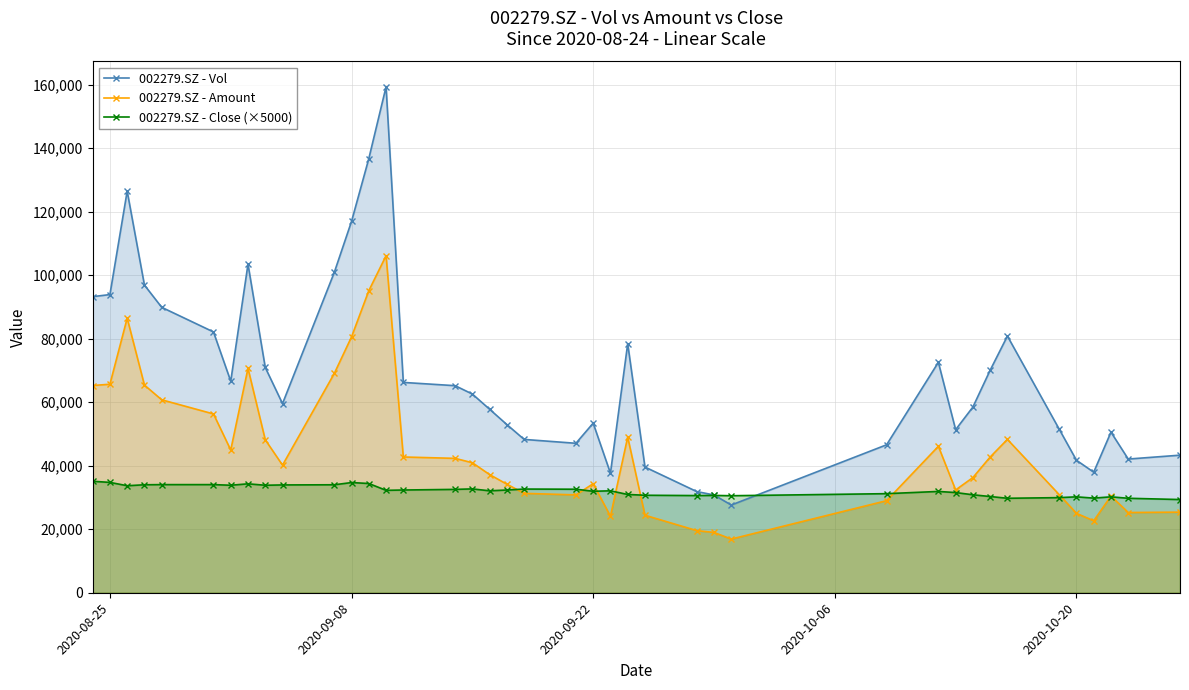

How many interior local valleys does the 002279.SZ - Vol series have?

8